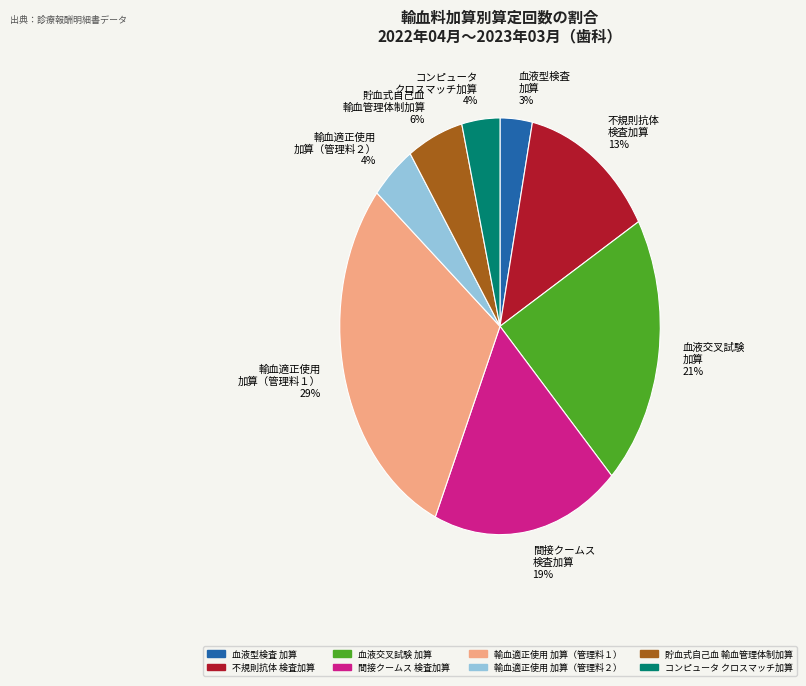

To the nearest percent, what is the combined percentage of 血液型検査 加算 3% and コンピュータ クロスマッチ加算 4%?

7%